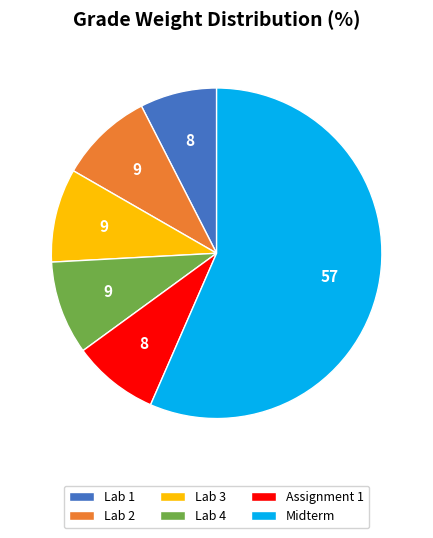

Which has a higher value, Midterm or Lab 3?

Midterm